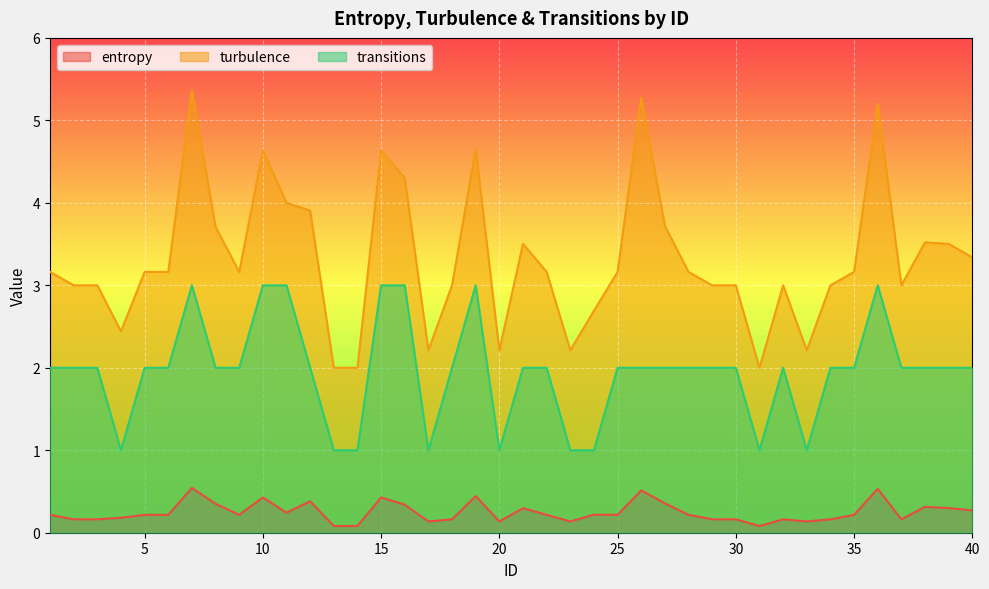

What is the difference between the maximum and minimum values in the transitions series?

2.0